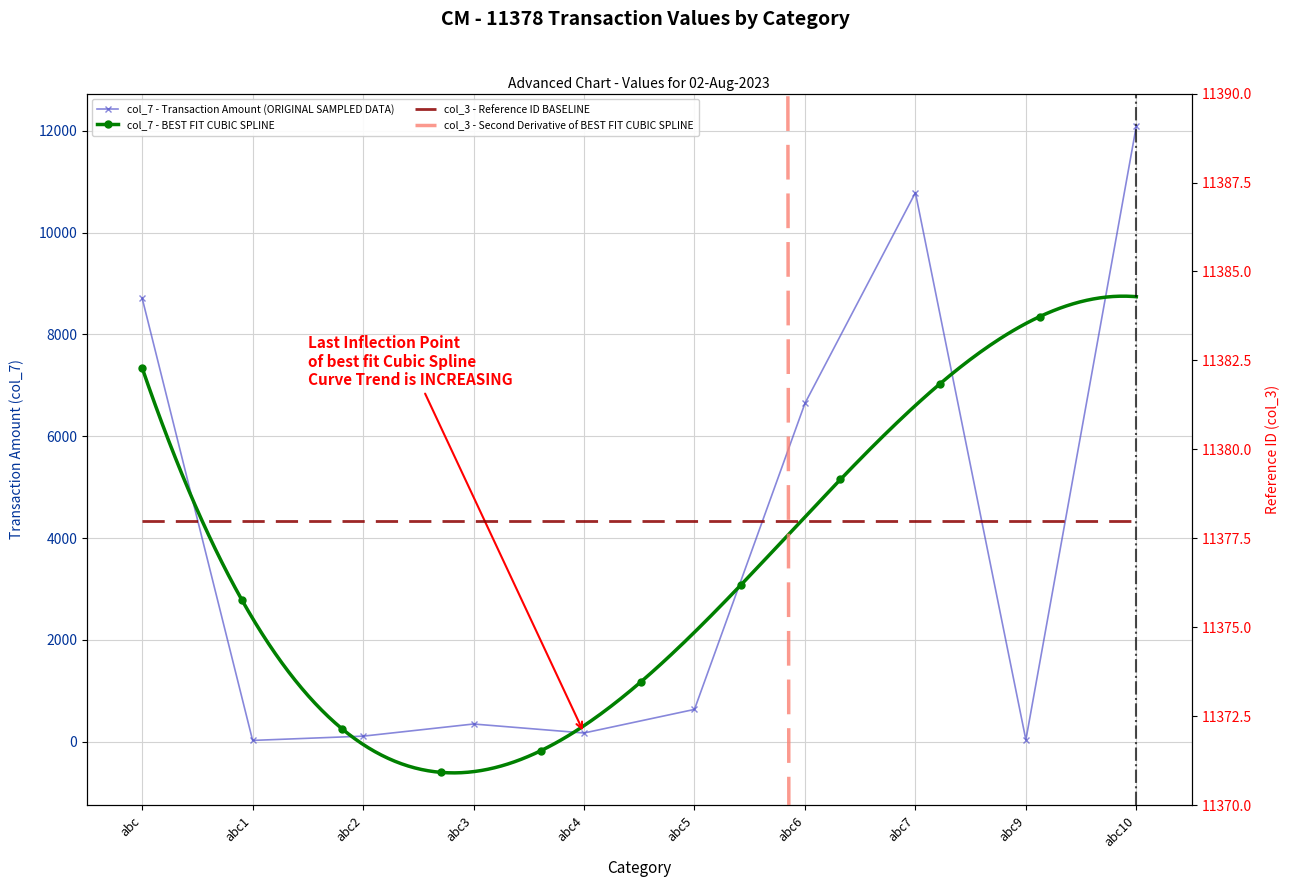

What is the label of the 2nd point from the right?

abc9